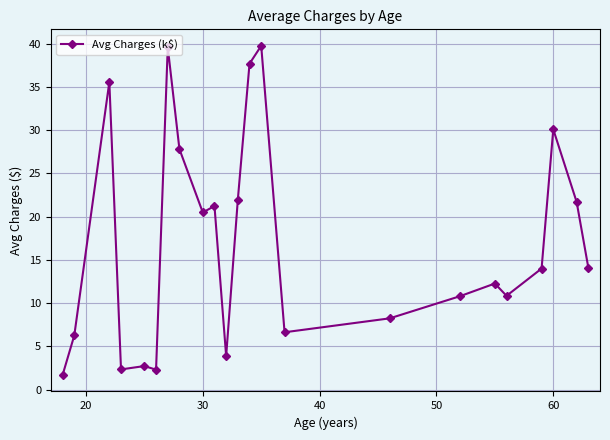

Is this an area chart (filled region under the line)?

No